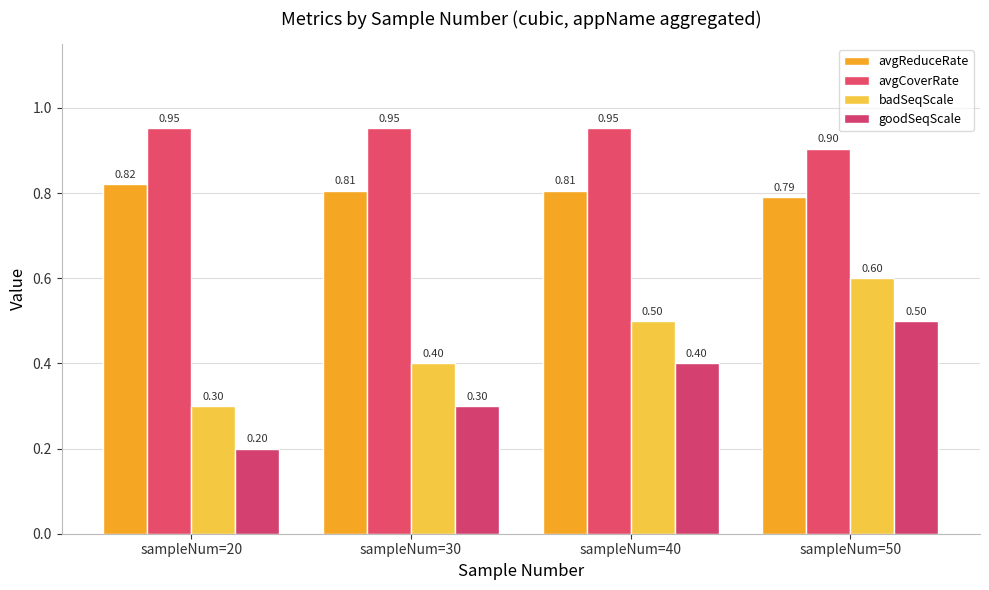

Does the chart contain any negative values?

No